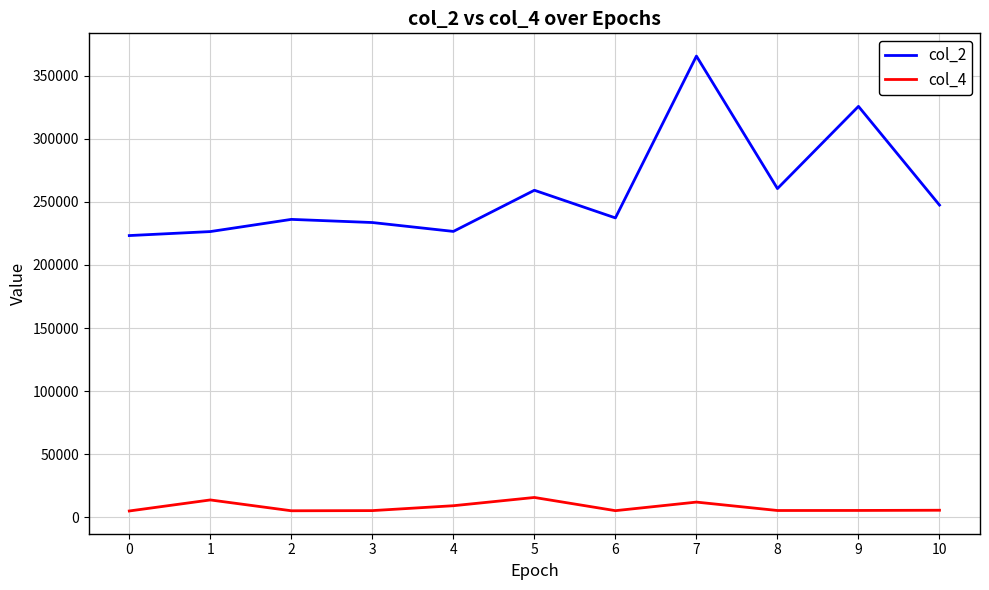

The value of col_4 at 8 is 5334. True or false?

True